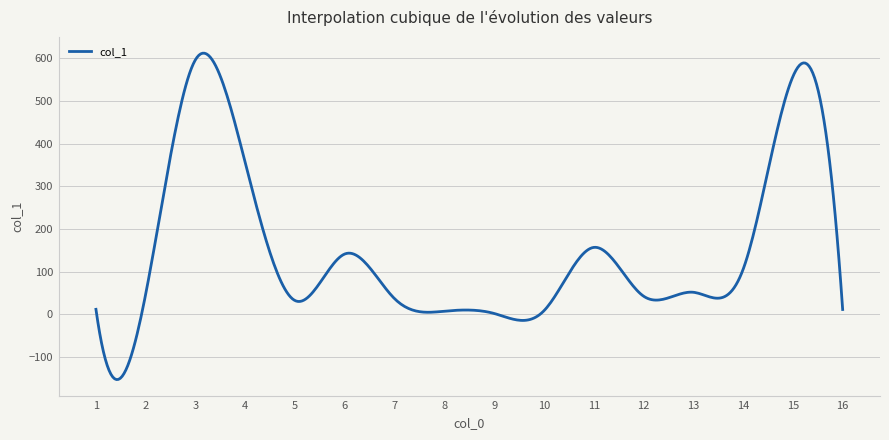

What is the minimum value shown in the chart?

-153.6